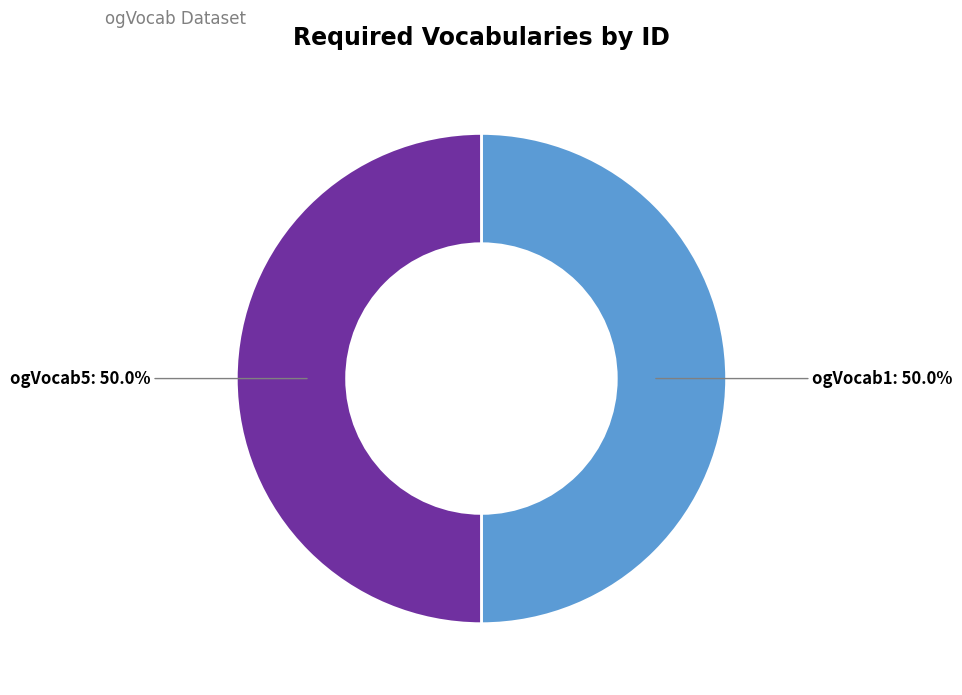

The ogVocab1 slice represents 58% of the pie. True or false?

False